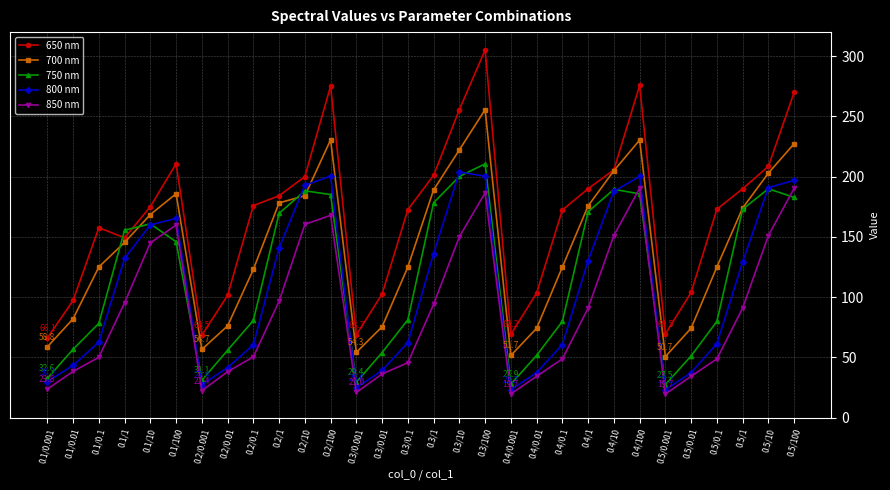

True or false: 850 nm and 750 nm cross at least once.

True